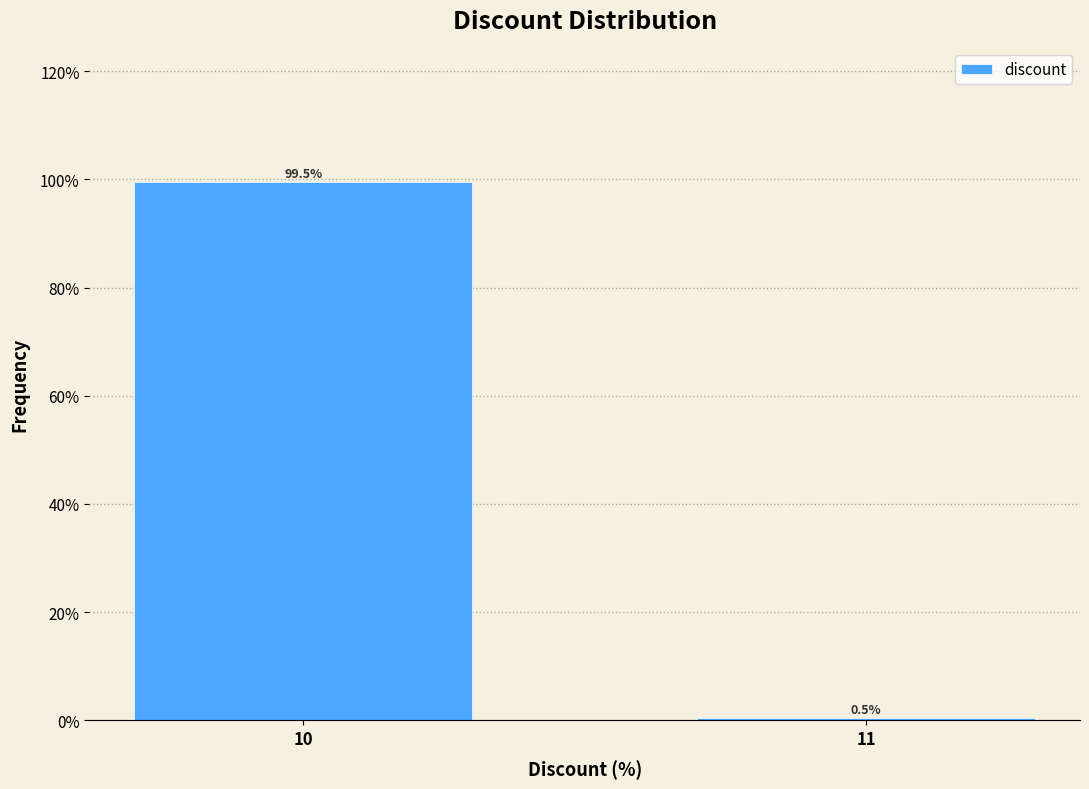

Reading left to right, list all the values displayed in this chart.

99.5	0.5